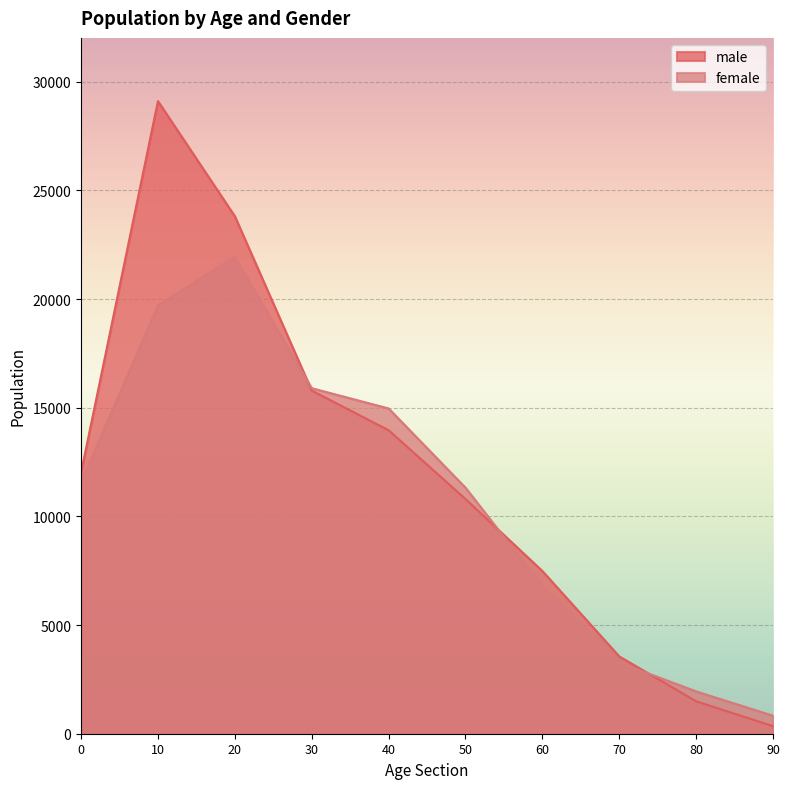

Which series ends up on top after the final intersection of female and male?

female